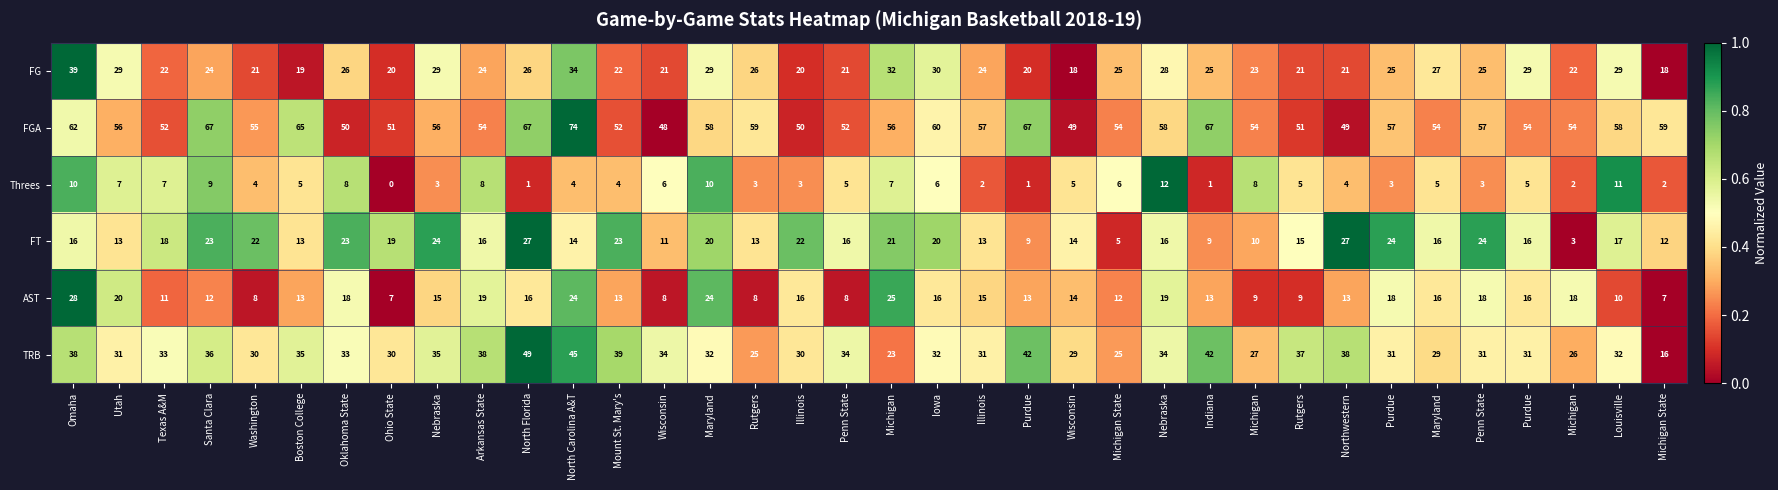

Reading left to right, what are all the values shown in this chart?

FG: Omaha=39.0	Utah=29.0	Texas A&M=22.0	Santa Clara=24.0	Washington=21.0	Boston College=19.0	Oklahoma State=26.0	Ohio State=20.0	Nebraska=29.0	Arkansas State=24.0	North Florida=26.0	North Carolina A&T=34.0	Mount St. Mary's=22.0	Wisconsin=21.0	Maryland=29.0	Rutgers=26.0	Illinois=20.0	Penn State=21.0	Michigan=32.0	Iowa=30.0	Illinois=24.0	Purdue=20.0	Wisconsin=18.0	Michigan State=25.0	Nebraska=28.0	Indiana=25.0	Michigan=23.0	Rutgers=21.0	Northwestern=21.0	Purdue=25.0	Maryland=27.0	Penn State=25.0	Purdue=29.0	Michigan=22.0	Louisville=29.0	Michigan State=18.0
FGA: Omaha=62.0	Utah=56.0	Texas A&M=52.0	Santa Clara=67.0	Washington=55.0	Boston College=65.0	Oklahoma State=50.0	Ohio State=51.0	Nebraska=56.0	Arkansas State=54.0	North Florida=67.0	North Carolina A&T=74.0	Mount St. Mary's=52.0	Wisconsin=48.0	Maryland=58.0	Rutgers=59.0	Illinois=50.0	Penn State=52.0	Michigan=56.0	Iowa=60.0	Illinois=57.0	Purdue=67.0	Wisconsin=49.0	Michigan State=54.0	Nebraska=58.0	Indiana=67.0	Michigan=54.0	Rutgers=51.0	Northwestern=49.0	Purdue=57.0	Maryland=54.0	Penn State=57.0	Purdue=54.0	Michigan=54.0	Louisville=58.0	Michigan State=59.0
Threes: Omaha=10.0	Utah=7.0	Texas A&M=7.0	Santa Clara=9.0	Washington=4.0	Boston College=5.0	Oklahoma State=8.0	Ohio State=0.0	Nebraska=3.0	Arkansas State=8.0	North Florida=1.0	North Carolina A&T=4.0	Mount St. Mary's=4.0	Wisconsin=6.0	Maryland=10.0	Rutgers=3.0	Illinois=3.0	Penn State=5.0	Michigan=7.0	Iowa=6.0	Illinois=2.0	Purdue=1.0	Wisconsin=5.0	Michigan State=6.0	Nebraska=12.0	Indiana=1.0	Michigan=8.0	Rutgers=5.0	Northwestern=4.0	Purdue=3.0	Maryland=5.0	Penn State=3.0	Purdue=5.0	Michigan=2.0	Louisville=11.0	Michigan State=2.0
FT: Omaha=16.0	Utah=13.0	Texas A&M=18.0	Santa Clara=23.0	Washington=22.0	Boston College=13.0	Oklahoma State=23.0	Ohio State=19.0	Nebraska=24.0	Arkansas State=16.0	North Florida=27.0	North Carolina A&T=14.0	Mount St. Mary's=23.0	Wisconsin=11.0	Maryland=20.0	Rutgers=13.0	Illinois=22.0	Penn State=16.0	Michigan=21.0	Iowa=20.0	Illinois=13.0	Purdue=9.0	Wisconsin=14.0	Michigan State=5.0	Nebraska=16.0	Indiana=9.0	Michigan=10.0	Rutgers=15.0	Northwestern=27.0	Purdue=24.0	Maryland=16.0	Penn State=24.0	Purdue=16.0	Michigan=3.0	Louisville=17.0	Michigan State=12.0
AST: Omaha=28.0	Utah=20.0	Texas A&M=11.0	Santa Clara=12.0	Washington=8.0	Boston College=13.0	Oklahoma State=18.0	Ohio State=7.0	Nebraska=15.0	Arkansas State=19.0	North Florida=16.0	North Carolina A&T=24.0	Mount St. Mary's=13.0	Wisconsin=8.0	Maryland=24.0	Rutgers=8.0	Illinois=16.0	Penn State=8.0	Michigan=25.0	Iowa=16.0	Illinois=15.0	Purdue=13.0	Wisconsin=14.0	Michigan State=12.0	Nebraska=19.0	Indiana=13.0	Michigan=9.0	Rutgers=9.0	Northwestern=13.0	Purdue=18.0	Maryland=16.0	Penn State=18.0	Purdue=16.0	Michigan=18.0	Louisville=10.0	Michigan State=7.0
TRB: Omaha=38.0	Utah=31.0	Texas A&M=33.0	Santa Clara=36.0	Washington=30.0	Boston College=35.0	Oklahoma State=33.0	Ohio State=30.0	Nebraska=35.0	Arkansas State=38.0	North Florida=49.0	North Carolina A&T=45.0	Mount St. Mary's=39.0	Wisconsin=34.0	Maryland=32.0	Rutgers=25.0	Illinois=30.0	Penn State=34.0	Michigan=23.0	Iowa=32.0	Illinois=31.0	Purdue=42.0	Wisconsin=29.0	Michigan State=25.0	Nebraska=34.0	Indiana=42.0	Michigan=27.0	Rutgers=37.0	Northwestern=38.0	Purdue=31.0	Maryland=29.0	Penn State=31.0	Purdue=31.0	Michigan=26.0	Louisville=32.0	Michigan State=16.0